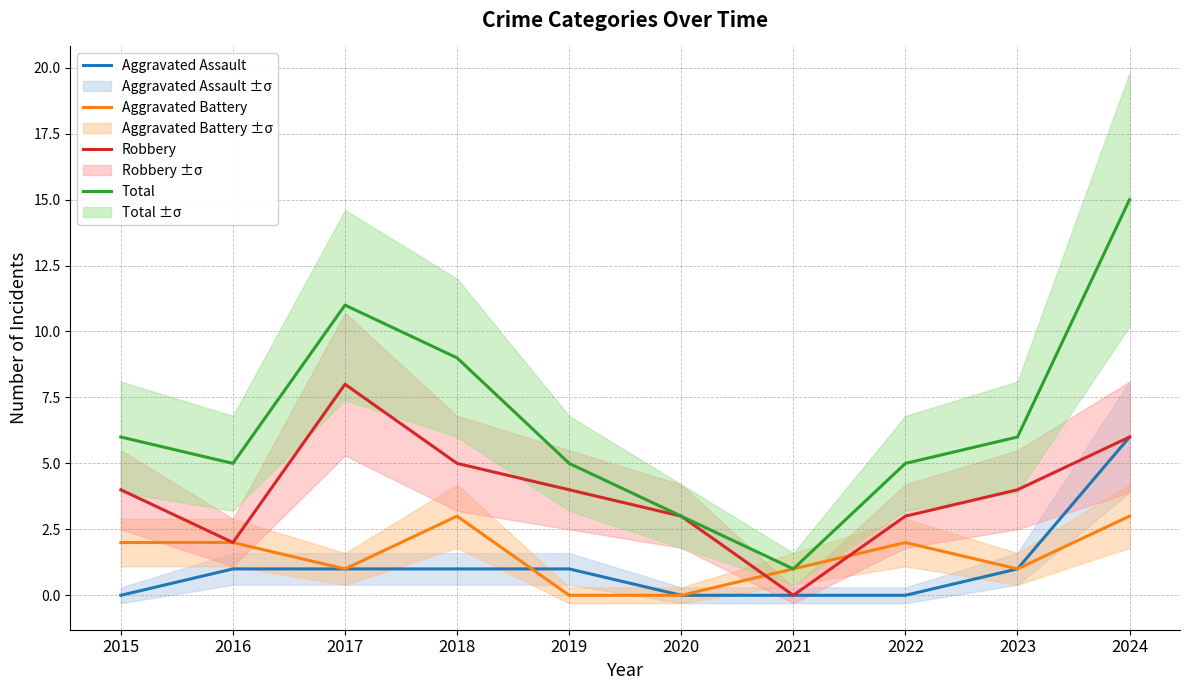

What is the highest value of the Aggravated Assault series?

6